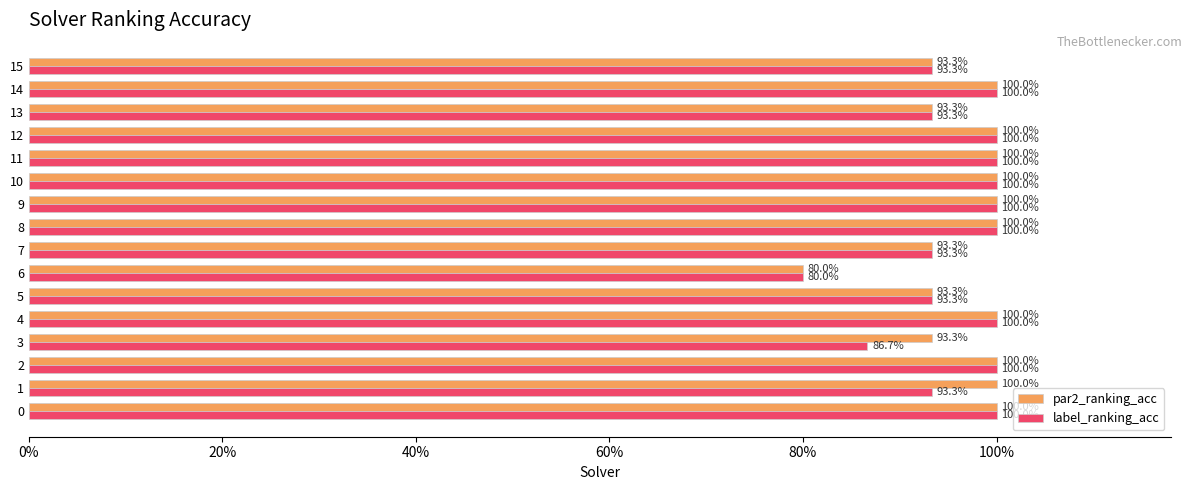

List the series in order of their peak value, lowest first.

par2_ranking_acc, label_ranking_acc